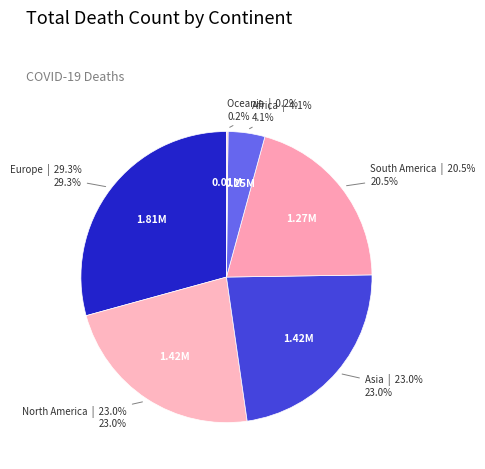

What percentage do North America and South America together represent?

43.5%